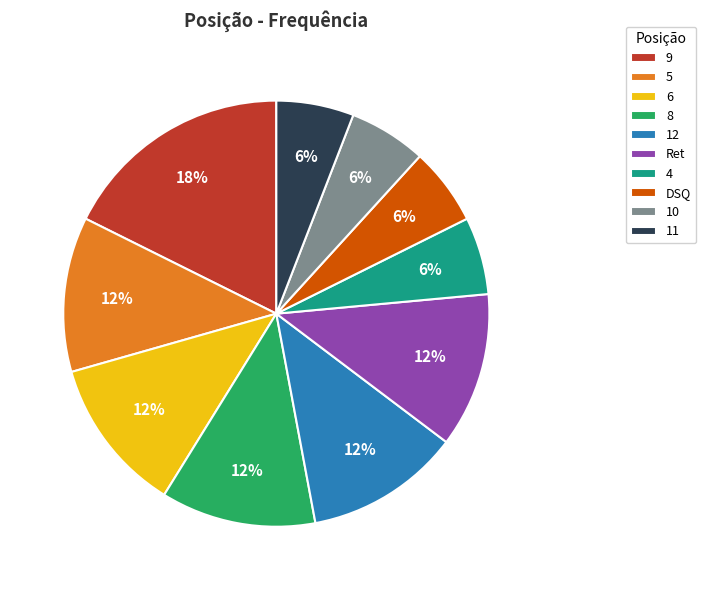

To the nearest percent, what portion does 11 represent?

6%